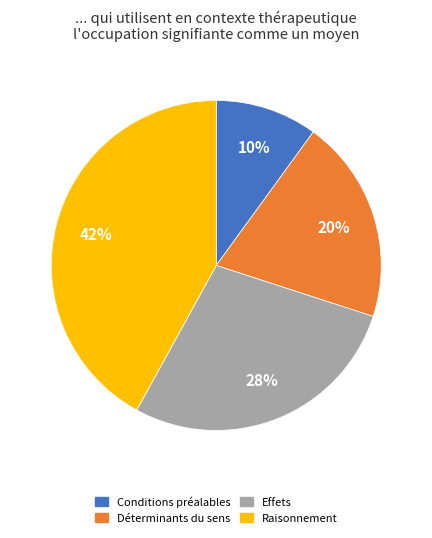

Is there any slice that represents more than half of the pie?

No